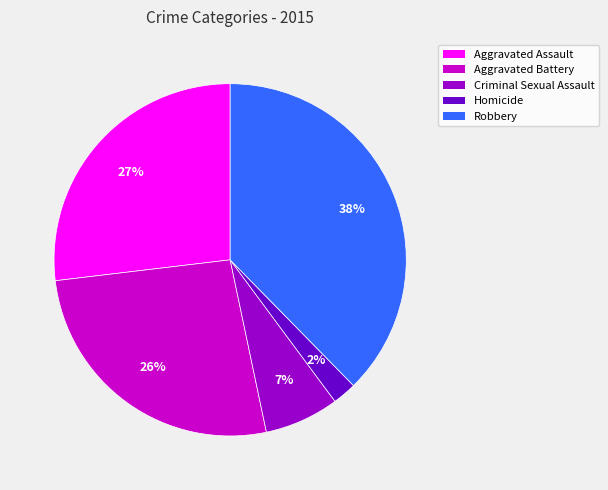

Does Robbery account for over 50% of the chart?

No